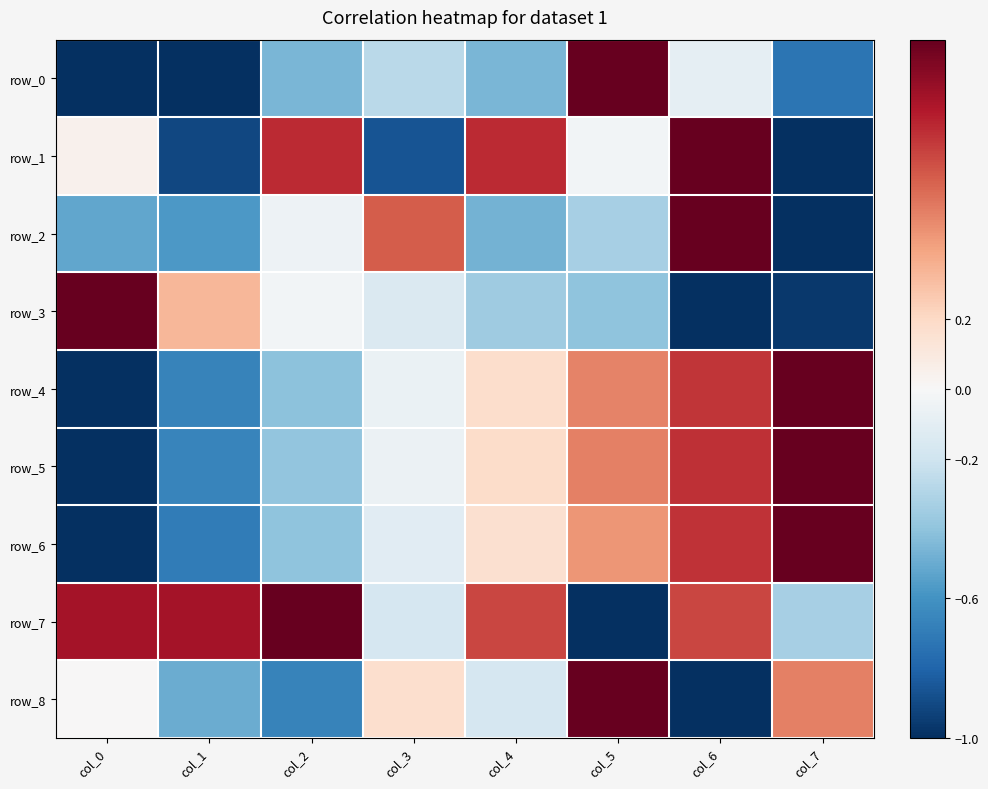

Reading left to right, what are all the values shown in this chart?

row_0: col_0=-1.0	col_1=-1.0	col_2=-0.5	col_3=-0.3	col_4=-0.5	col_5=1.0	col_6=-0.1	col_7=-0.7
row_1: col_0=0.0	col_1=-0.9	col_2=0.7	col_3=-0.9	col_4=0.7	col_5=-0.0	col_6=1.0	col_7=-1.0
row_2: col_0=-0.5	col_1=-0.6	col_2=-0.0	col_3=0.6	col_4=-0.5	col_5=-0.3	col_6=1.0	col_7=-1.0
row_3: col_0=1.0	col_1=0.3	col_2=-0.0	col_3=-0.1	col_4=-0.4	col_5=-0.4	col_6=-1.0	col_7=-1.0
row_4: col_0=-1.0	col_1=-0.7	col_2=-0.4	col_3=-0.1	col_4=0.2	col_5=0.5	col_6=0.7	col_7=1.0
row_5: col_0=-1.0	col_1=-0.7	col_2=-0.4	col_3=-0.1	col_4=0.2	col_5=0.5	col_6=0.7	col_7=1.0
row_6: col_0=-1.0	col_1=-0.7	col_2=-0.4	col_3=-0.1	col_4=0.2	col_5=0.4	col_6=0.7	col_7=1.0
row_7: col_0=0.8	col_1=0.8	col_2=1.0	col_3=-0.2	col_4=0.7	col_5=-1.0	col_6=0.7	col_7=-0.3
row_8: col_0=0.0	col_1=-0.5	col_2=-0.7	col_3=0.2	col_4=-0.2	col_5=1.0	col_6=-1.0	col_7=0.5